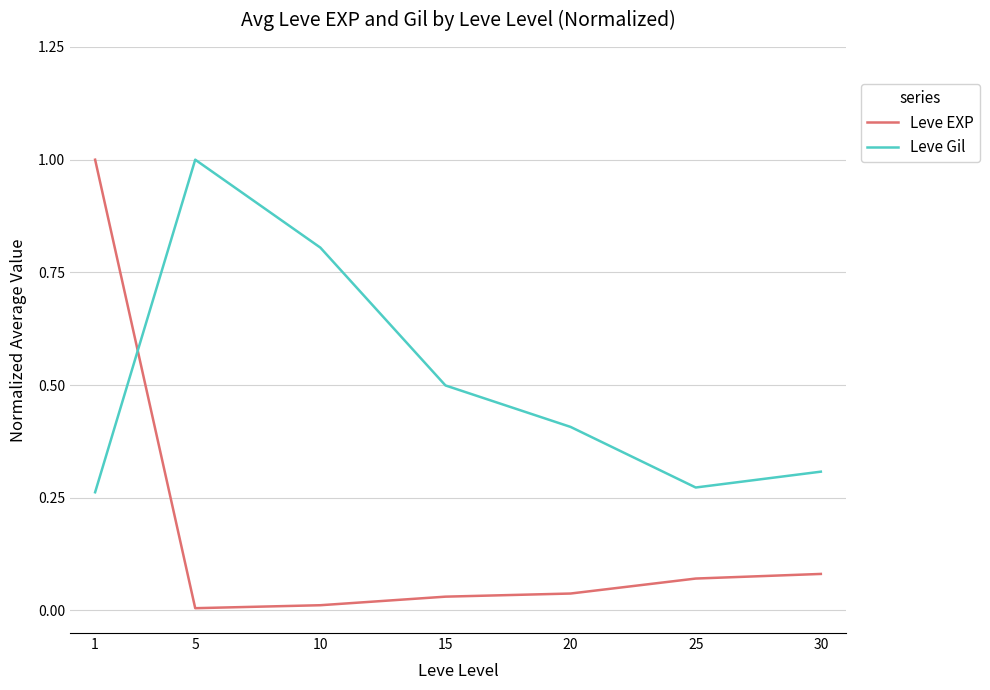

List the series in order of their overall mean, highest first.

Leve Gil, Leve EXP